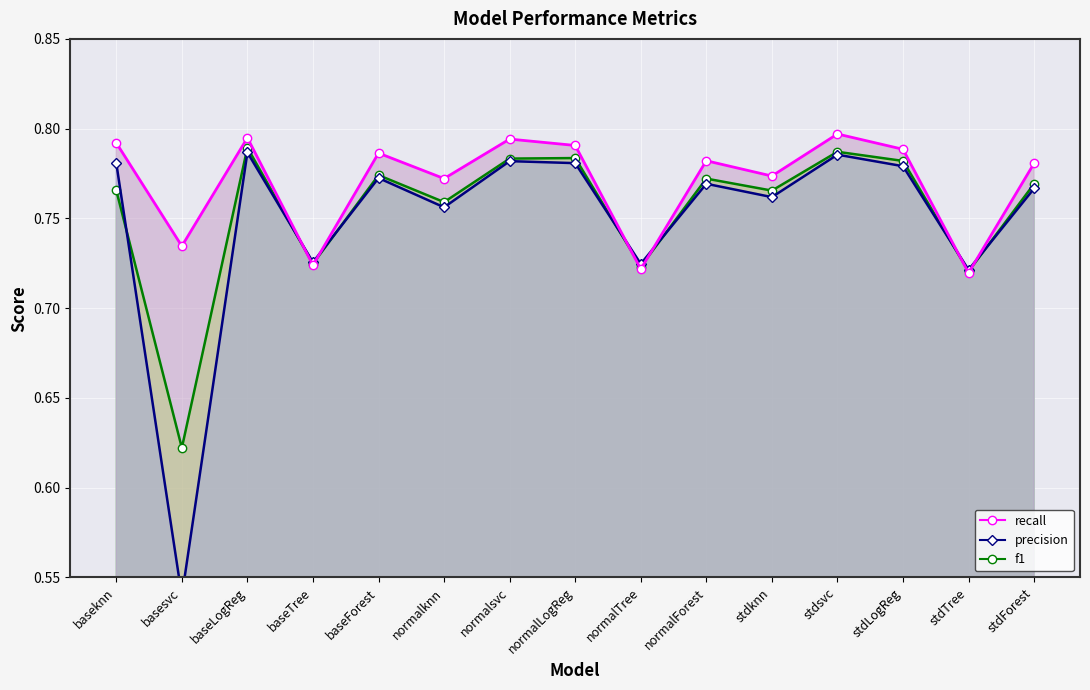

What value does the precision series have at baseTree?

0.7